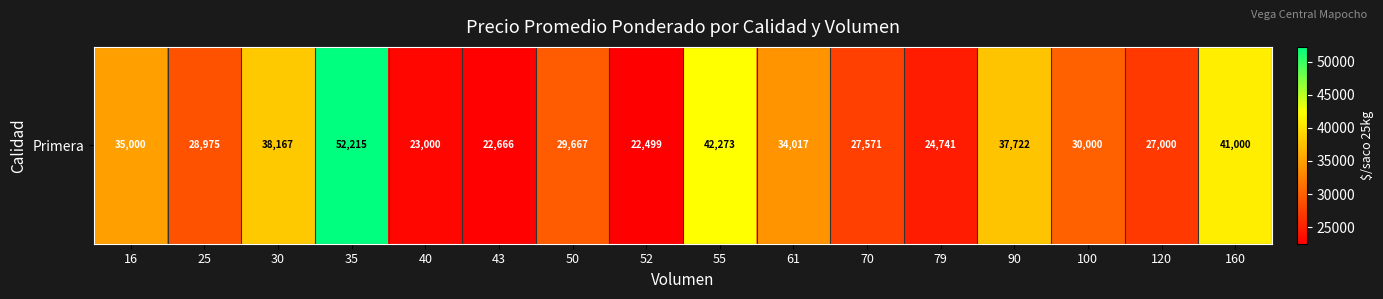

Is it true that the value at 40 is 31643?

False